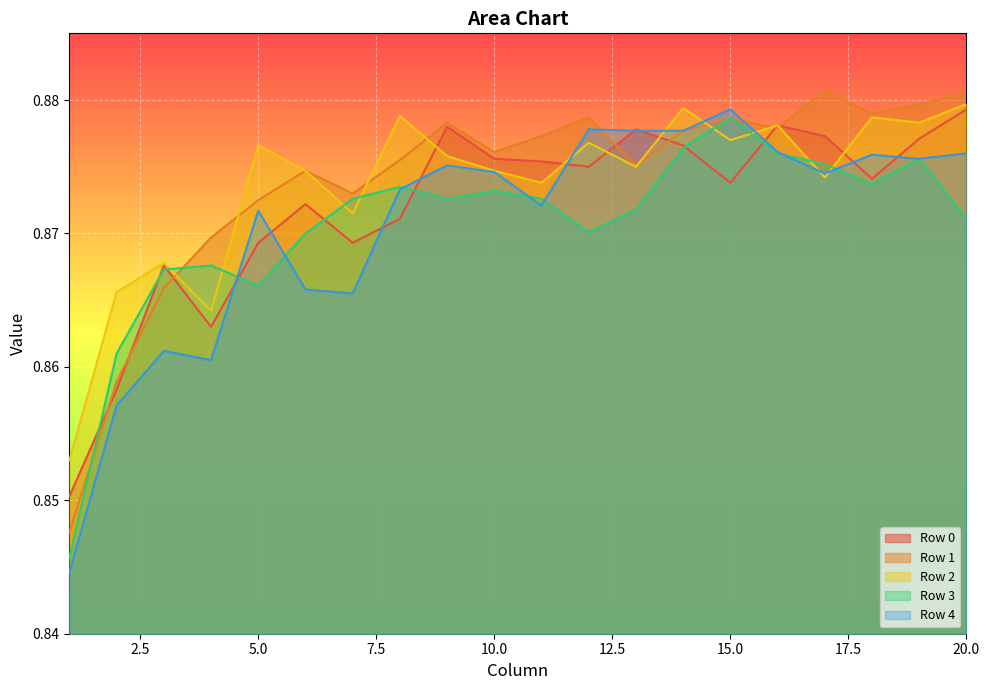

True or false: Row 1 has a value of 1.4 at 20.0.

False